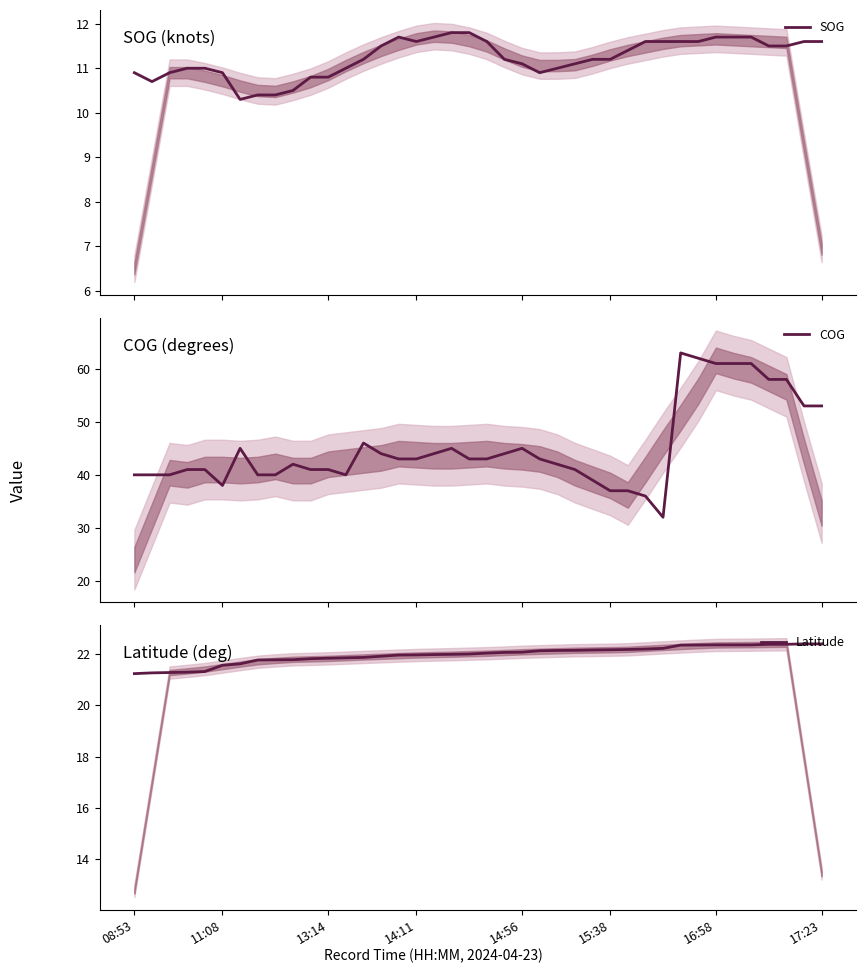

What value does the Latitude series have at 28?

22.2